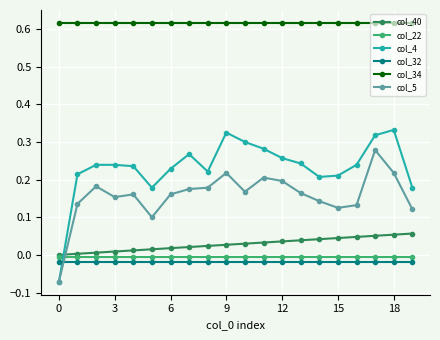

True or false: col_22 and col_34 cross at least once.

False